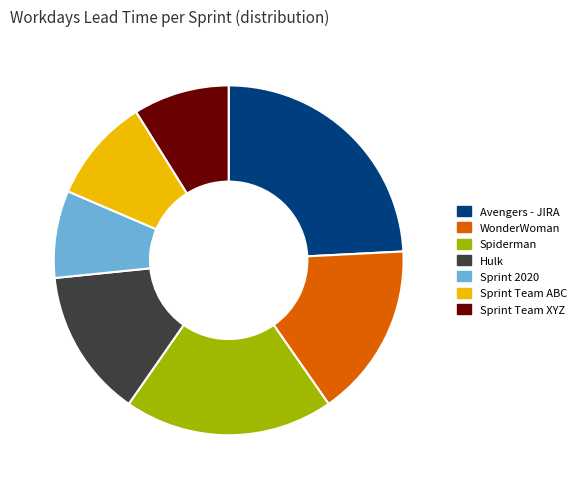

How many slices are in this pie chart?

7